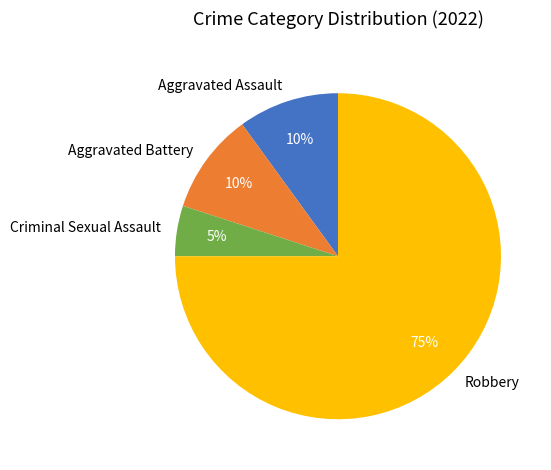

Is the sum of Criminal Sexual Assault and Robbery greater than half?

Yes